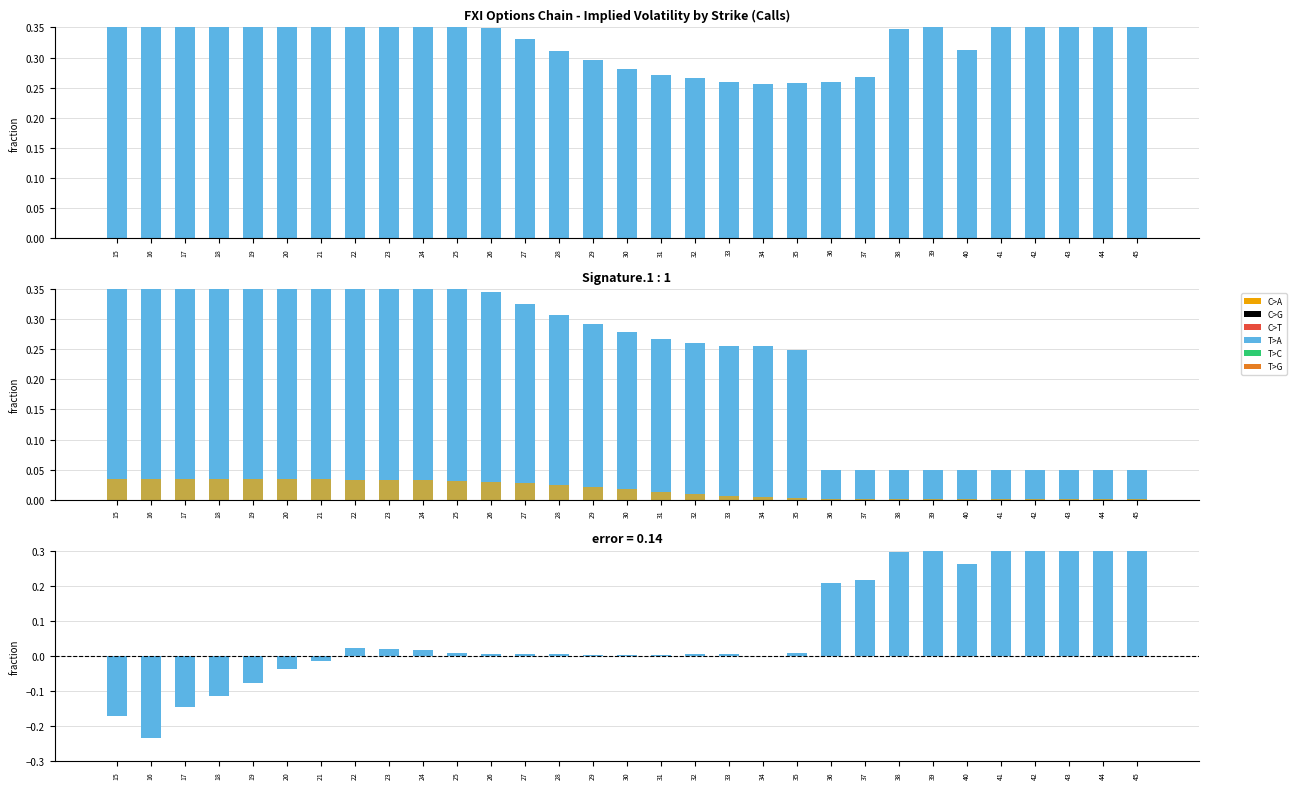

Is it true that Call IV equals 0.3 at 31?

True